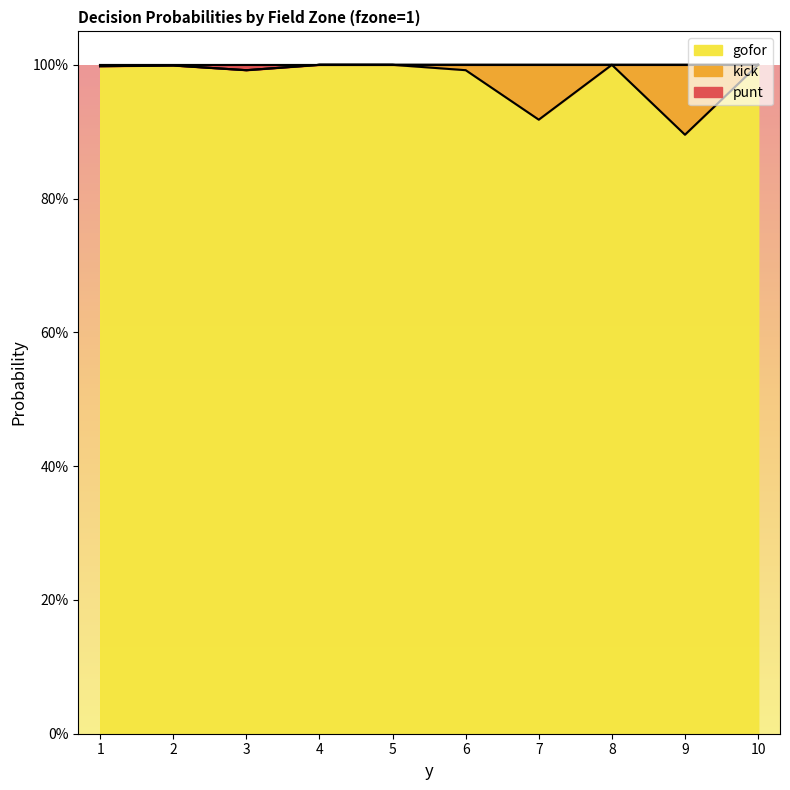

True or false: punt has more than 1 interior local peaks.

False